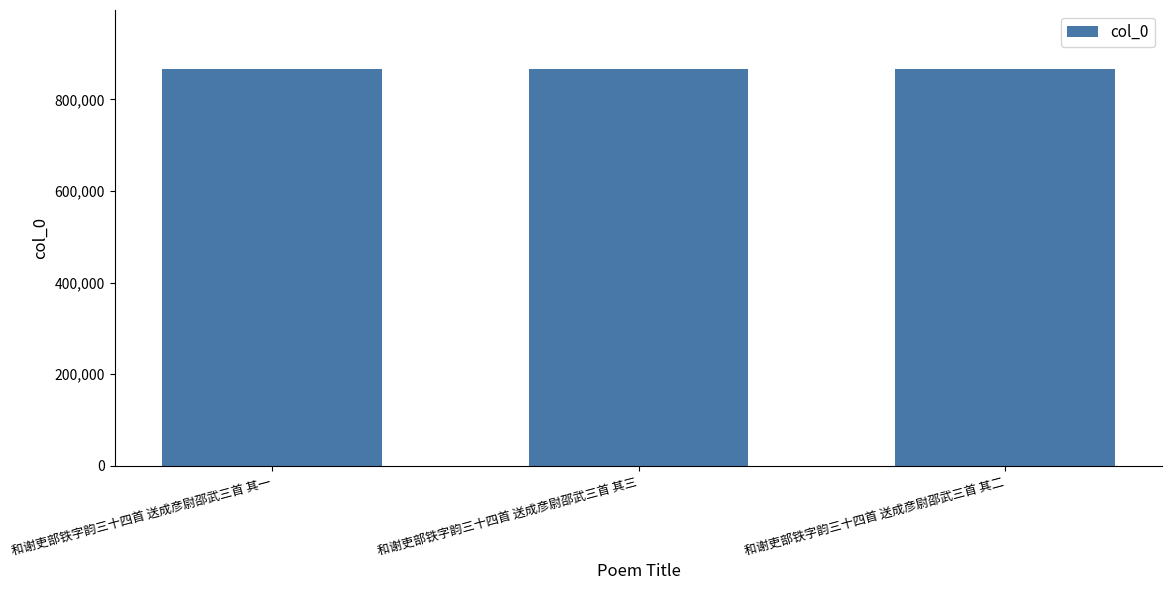

What is the smallest value displayed?

865347